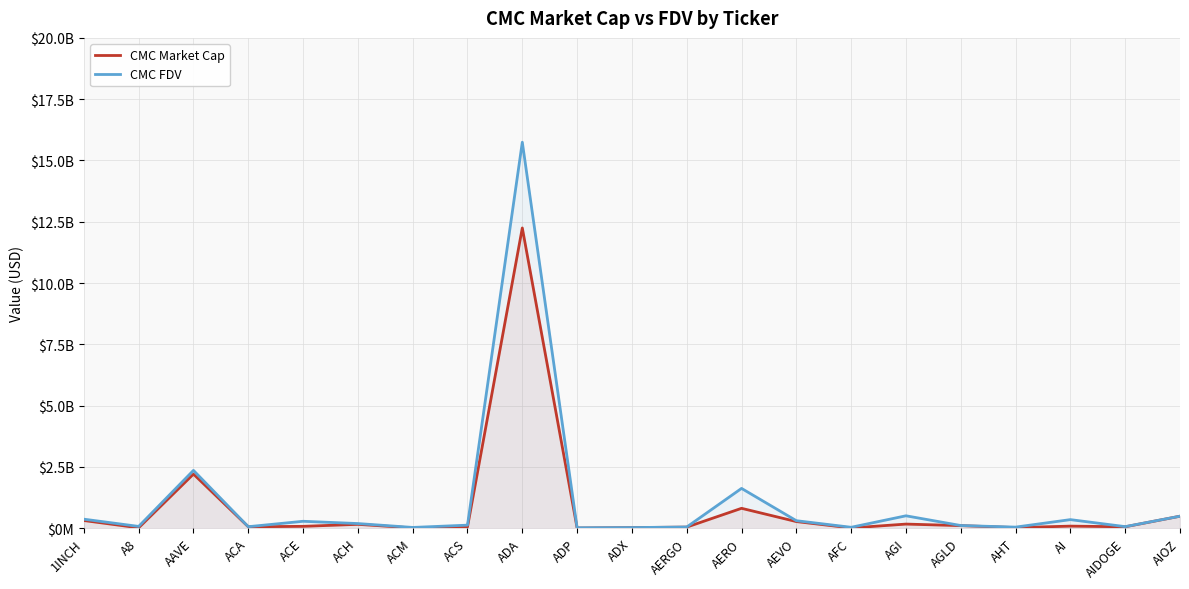

Between ACH and AI, which is larger?

ACH